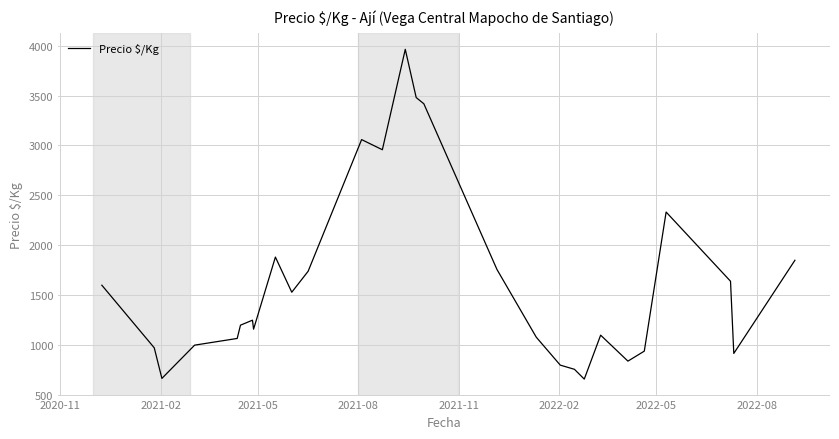

How many values are below 1250?

14